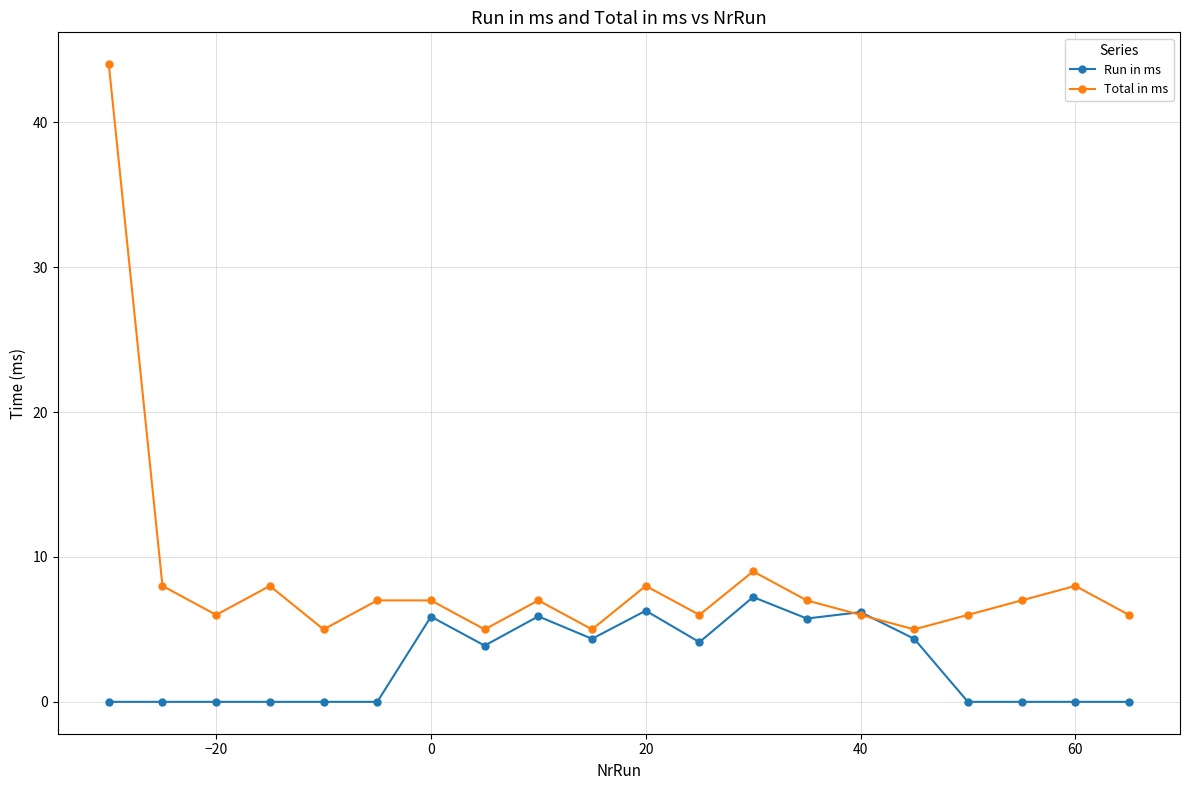

What is the greatest value displayed?

44.0